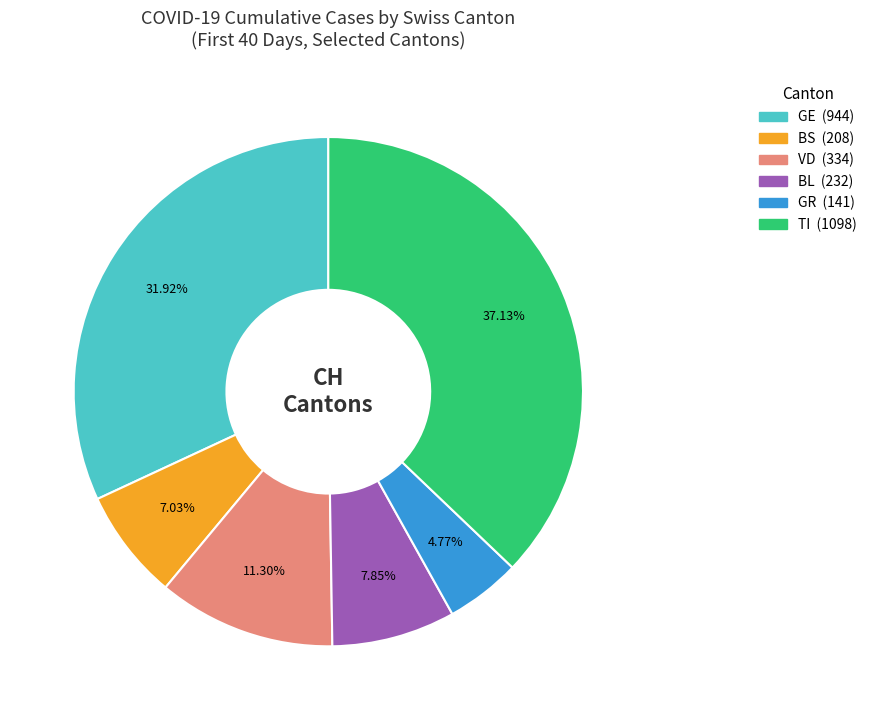

To the nearest percent, what is the difference between the largest and smallest slice percentages?

32%